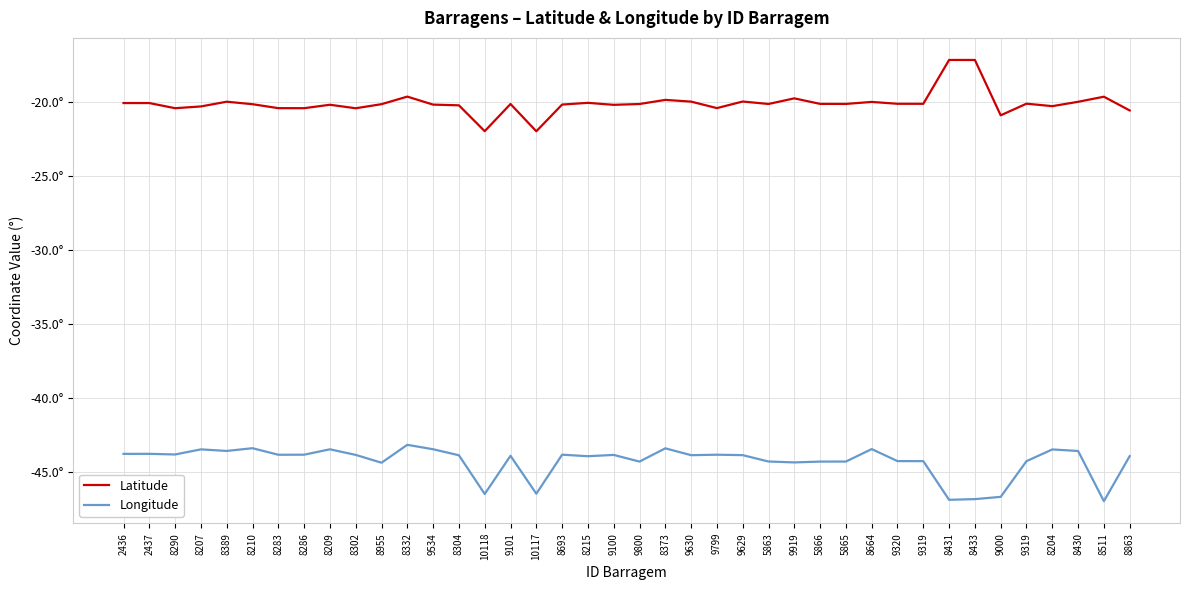

Reading left to right, what are all the values shown in this chart?

Latitude: -20.1	-20.1	-20.4	-20.3	-20.0	-20.1	-20.4	-20.4	-20.2	-20.4	-20.1	-19.6	-20.2	-20.2	-22.0	-20.1	-22.0	-20.2	-20.0	-20.2	-20.1	-19.8	-20.0	-20.4	-20.0	-20.1	-19.7	-20.1	-20.1	-20.0	-20.1	-20.1	-17.1	-17.1	-20.9	-20.1	-20.3	-20.0	-19.6	-20.6
Longitude: -43.8	-43.8	-43.8	-43.5	-43.6	-43.4	-43.9	-43.9	-43.5	-43.9	-44.4	-43.2	-43.5	-43.9	-46.5	-43.9	-46.5	-43.9	-44.0	-43.9	-44.3	-43.4	-43.9	-43.9	-43.9	-44.3	-44.4	-44.3	-44.3	-43.5	-44.3	-44.3	-46.9	-46.9	-46.7	-44.3	-43.5	-43.6	-47.0	-44.0